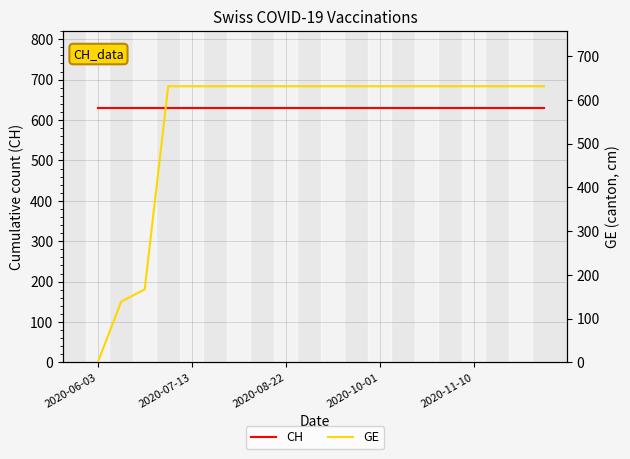

What are all the series names shown in the legend?

CH, GE